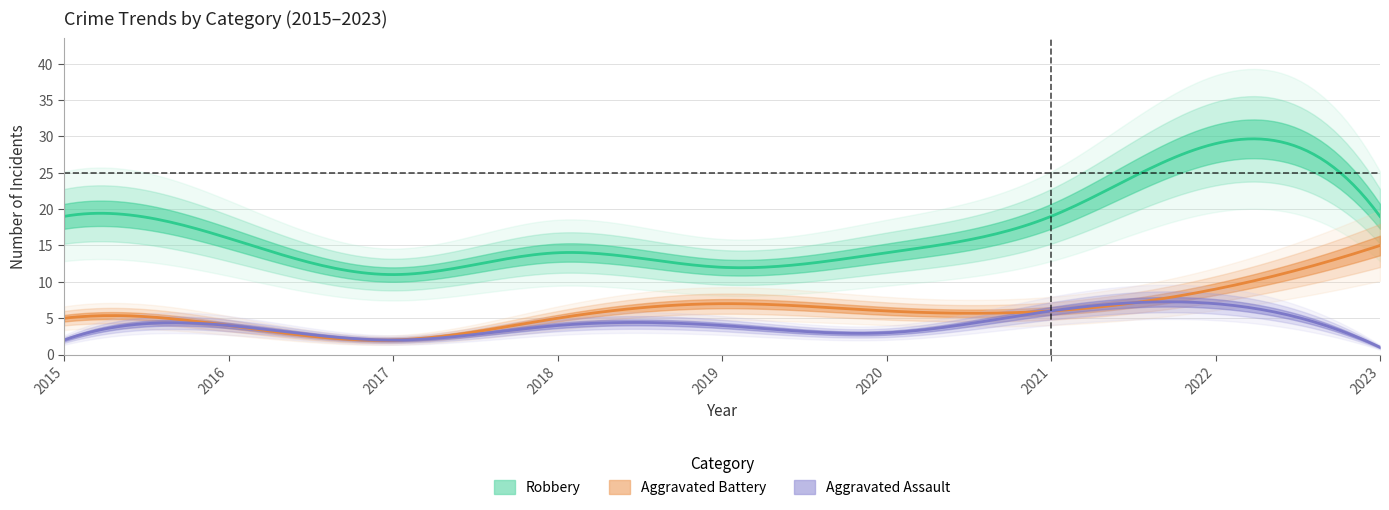

Read the Total value at 2021, to the nearest 10.

30